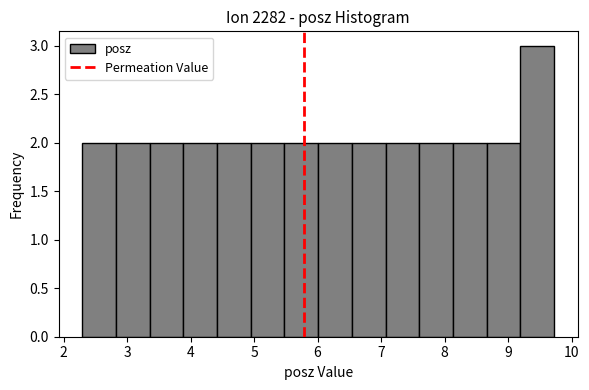

Reading left to right, transcribe this chart: for each bar, give the range it covers on the x-axis and its height. Neither the bar edges nor the heights are printed on the chart, so give them approximately, as read against the axes.

2.3 to 2.8: 2
2.8 to 3.4: 2
3.4 to 3.9: 2
3.9 to 4.4: 2
4.4 to 4.9: 2
4.9 to 5.5: 2
5.5 to 6.0: 2
6.0 to 6.5: 2
6.5 to 7.1: 2
7.1 to 7.6: 2
7.6 to 8.1: 2
8.1 to 8.7: 2
8.7 to 9.2: 2
9.2 to 9.7: 3